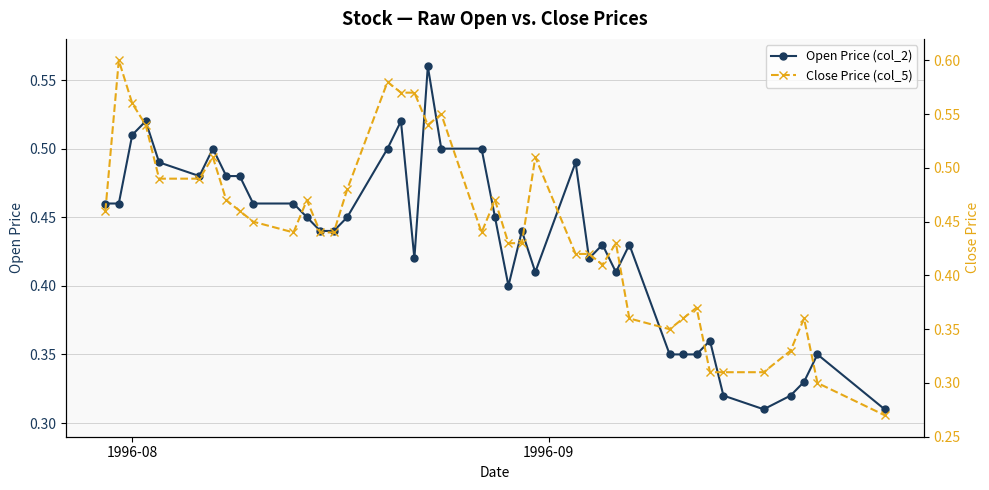

Count the Open Price (col_2) values in the range 0 to 1.

40